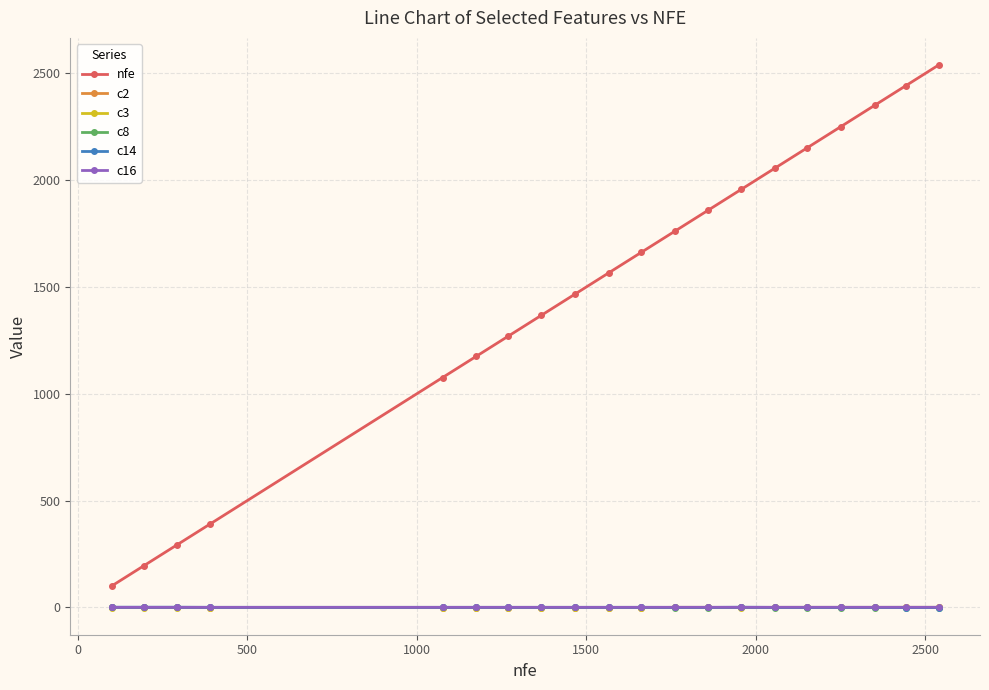

True or false: nfe and c14 cross at least once.

False